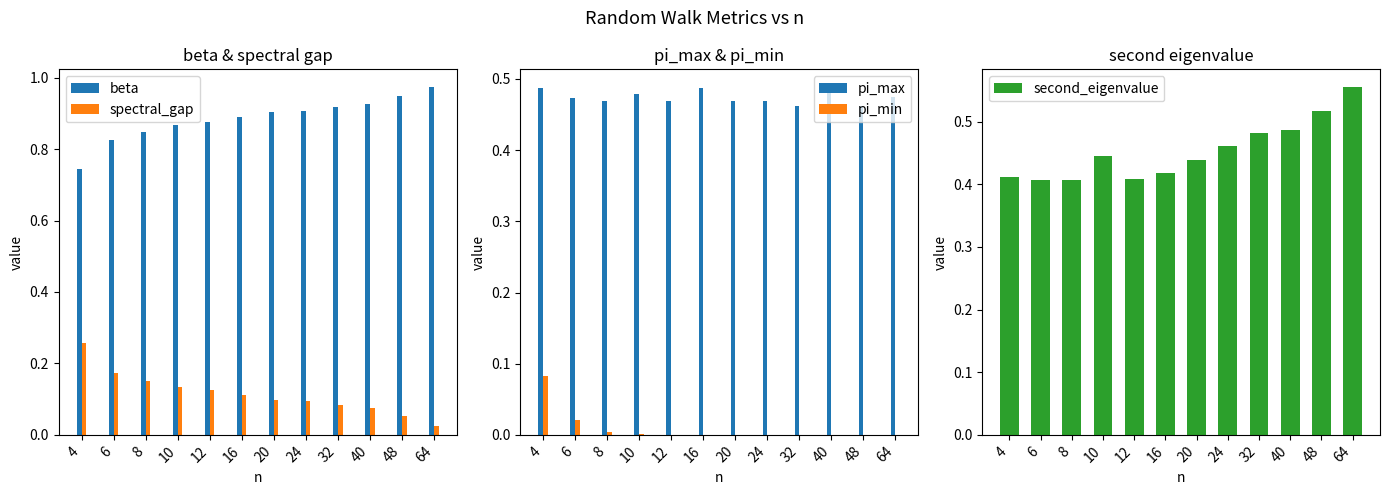

What is the approximate value of pi_max at 6?

0.5